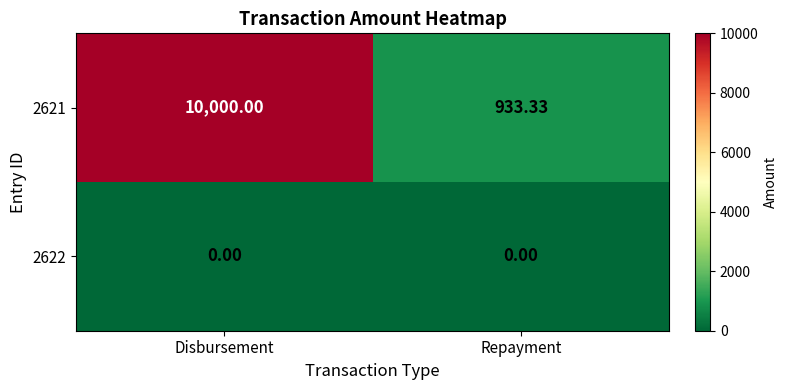

List the series in order of their peak value, highest first.

2621, 2622